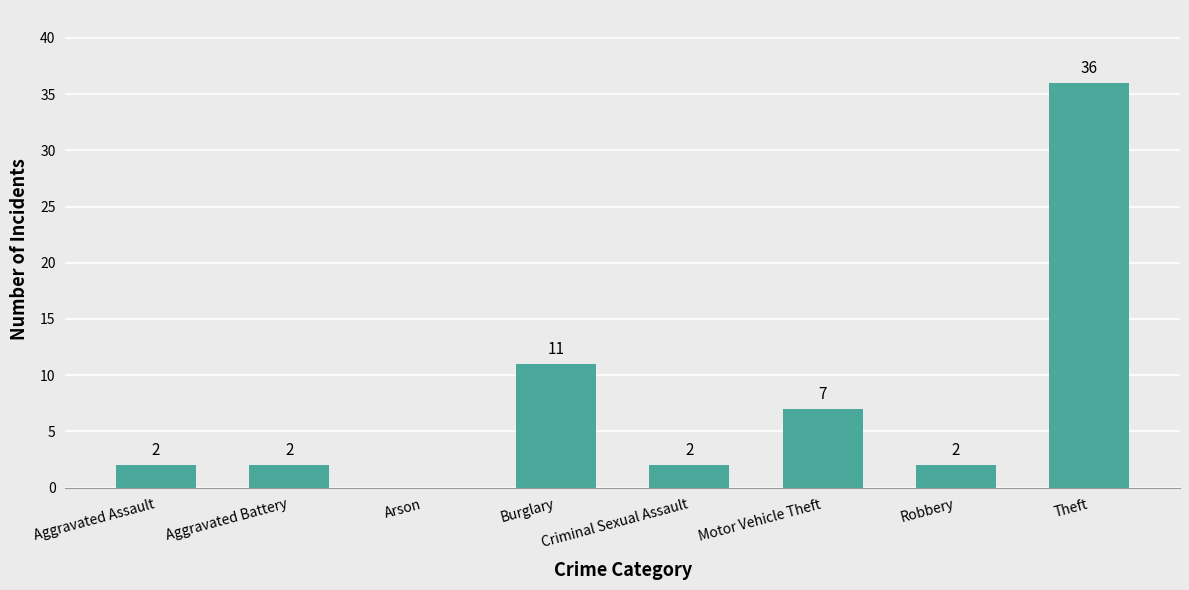

The value at Theft is 36. True or false?

True